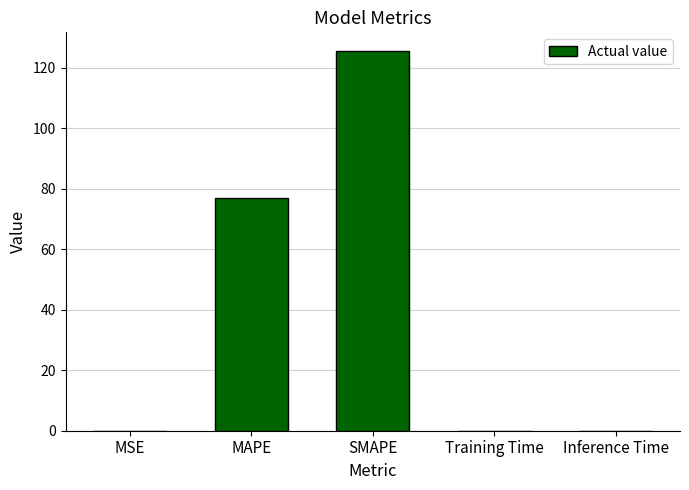

Is it true that the value at MAPE is 43.4?

False